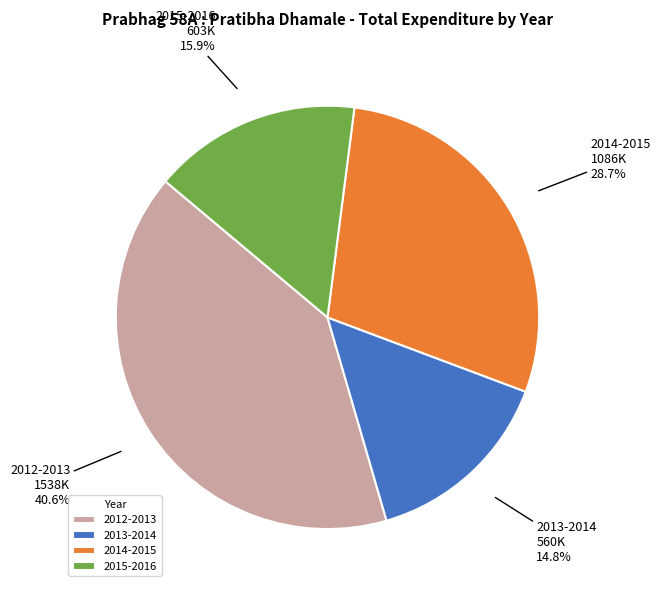

Rank the categories by value from lowest to highest.

2013-2014, 2015-2016, 2014-2015, 2012-2013